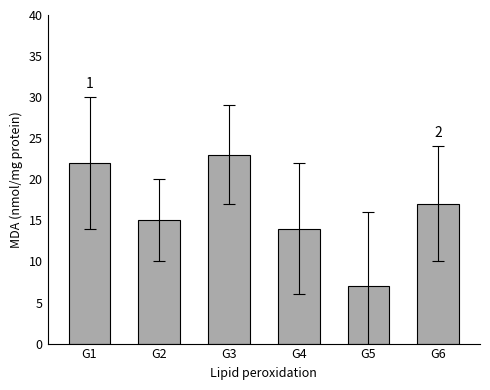

Reading left to right, list all the values displayed in this chart.

G1=22	G2=15	G3=23	G4=14	G5=7	G6=17